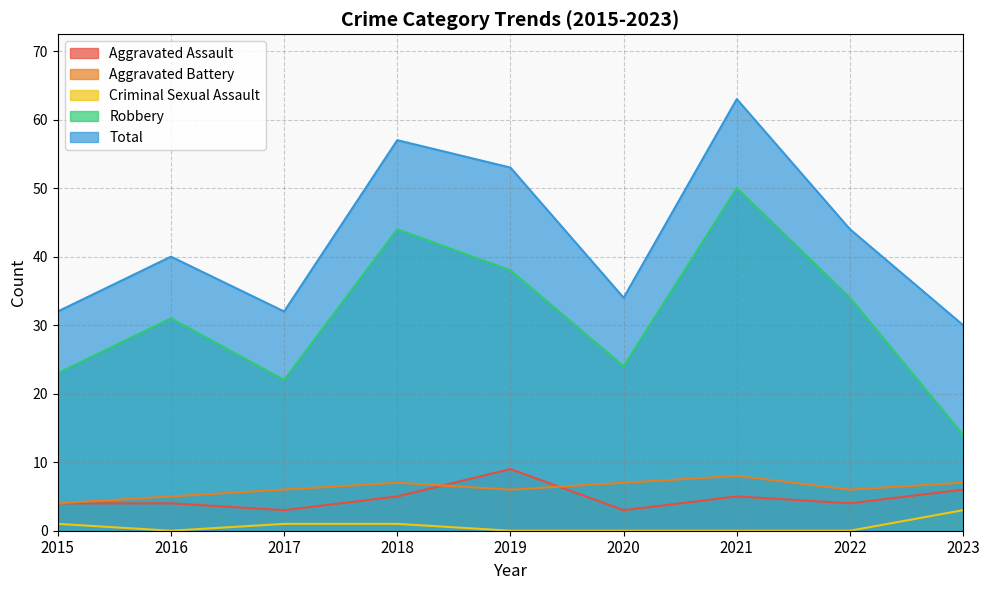

Reading left to right, list all the values displayed in this chart.

Aggravated Assault: 2015=4	2016=4	2017=3	2018=5	2019=9	2020=3	2021=5	2022=4	2023=6
Aggravated Battery: 2015=4	2016=5	2017=6	2018=7	2019=6	2020=7	2021=8	2022=6	2023=7
Criminal Sexual Assault: 2015=1	2016=0	2017=1	2018=1	2019=0	2020=0	2021=0	2022=0	2023=3
Robbery: 2015=23	2016=31	2017=22	2018=44	2019=38	2020=24	2021=50	2022=34	2023=14
Total: 2015=32	2016=40	2017=32	2018=57	2019=53	2020=34	2021=63	2022=44	2023=30